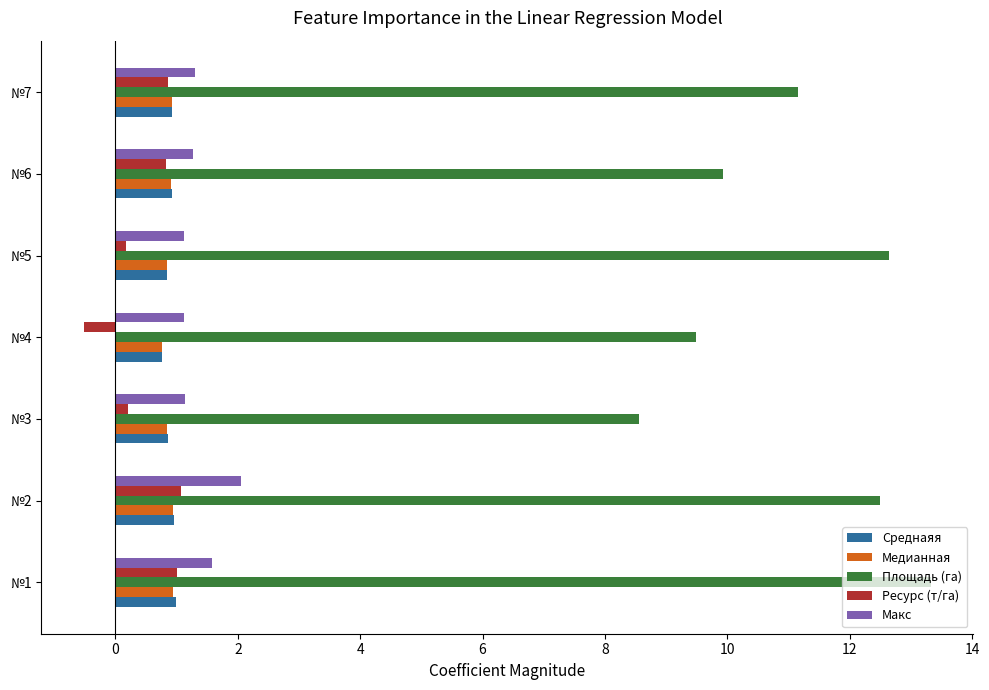

Count the number of categories in the chart.

7